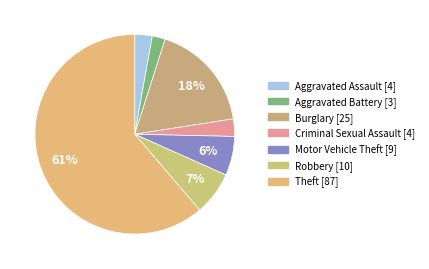

What percentage is the Burglary slice, to the nearest percent?

18%